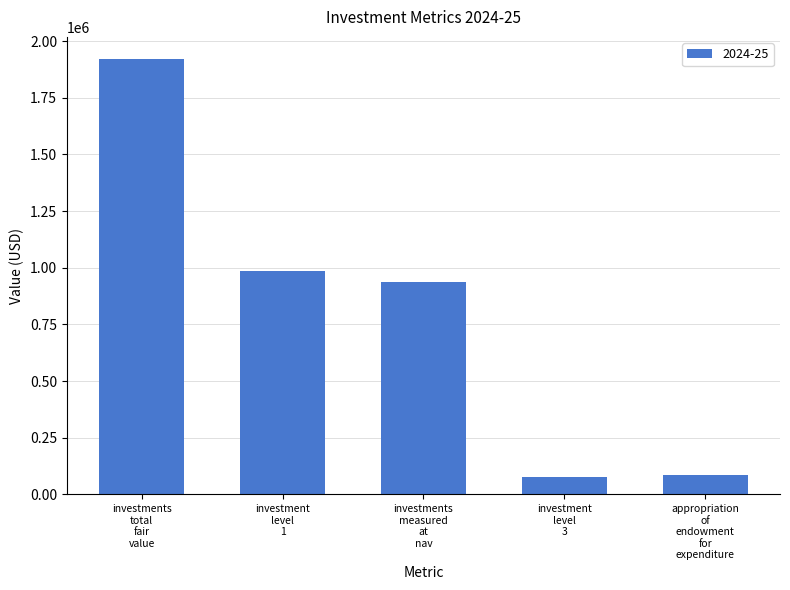

What is the greatest value displayed?

1922811